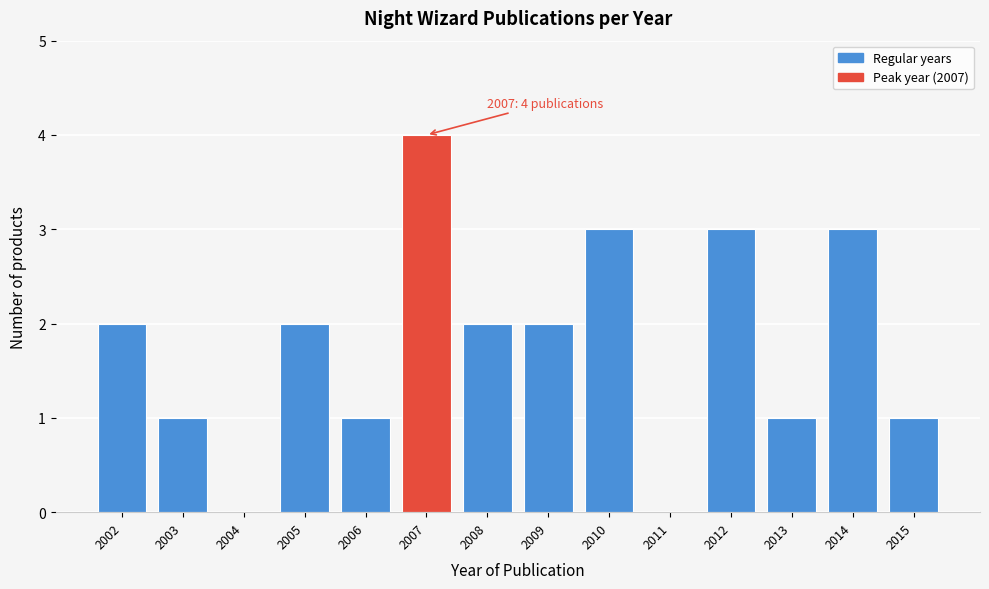

Reading left to right, transcribe all the data shown in this chart.

2002=2	2003=1	2004=0	2005=2	2006=1	2007=4	2008=2	2009=2	2010=3	2011=0	2012=3	2013=1	2014=3	2015=1